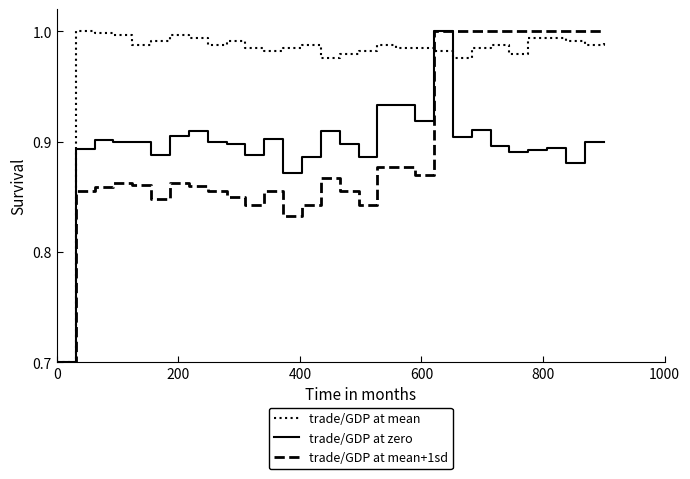

What is the minimum value for trade/GDP at mean?

0.7